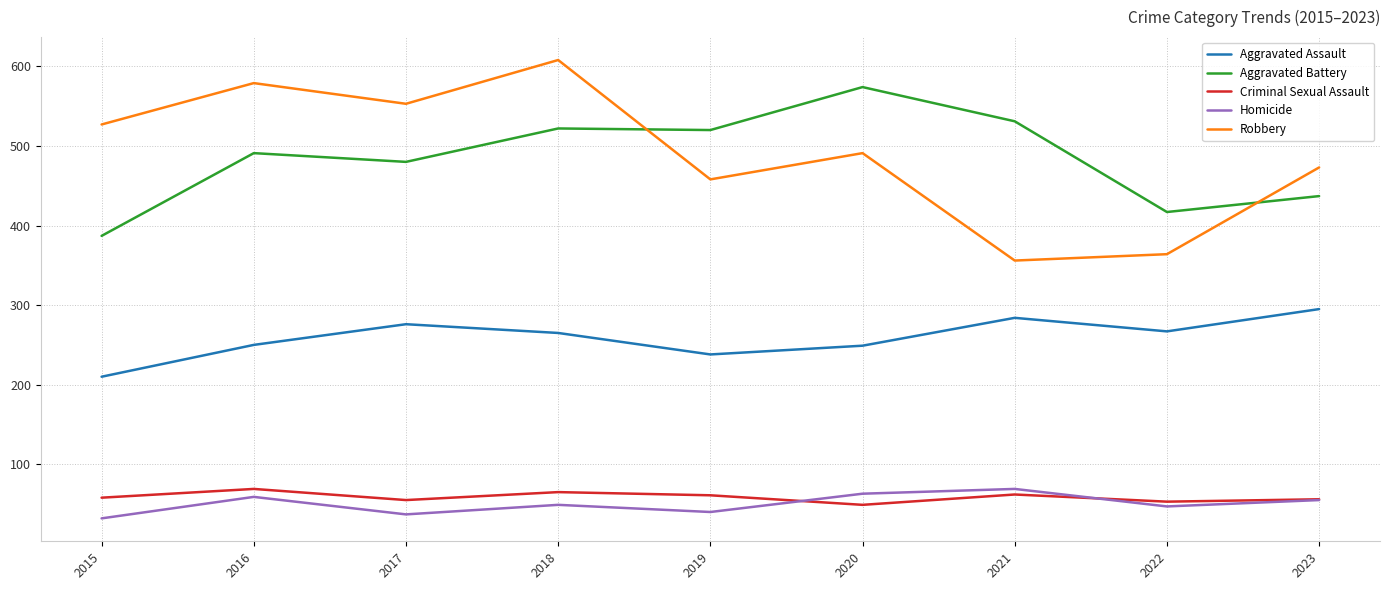

True or false: Robbery and Aggravated Assault intersect in this chart.

False